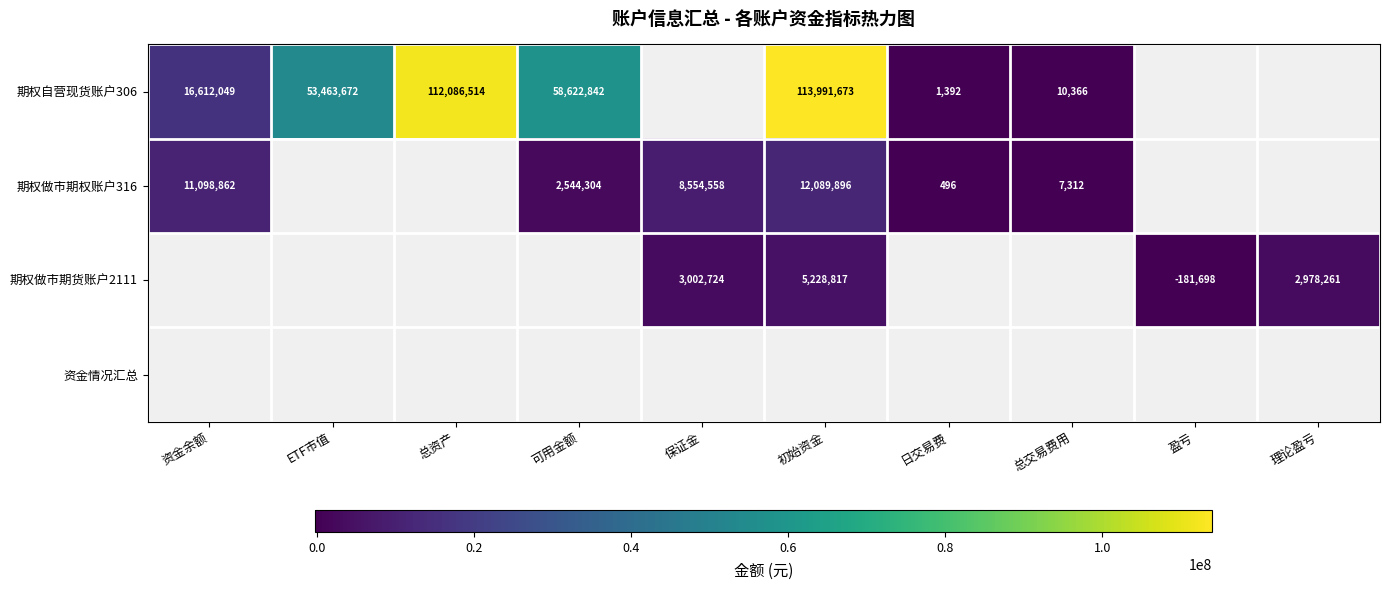

Is the value of 期权做市期权账户316 at 可用金额 greater than the value of 期权自营现货账户306 at 初始资金?

No